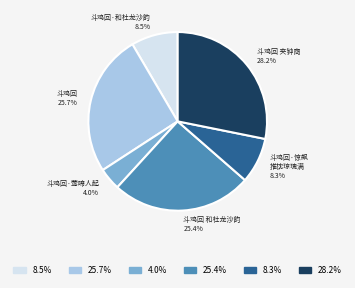

Does any single category account for the majority?

No